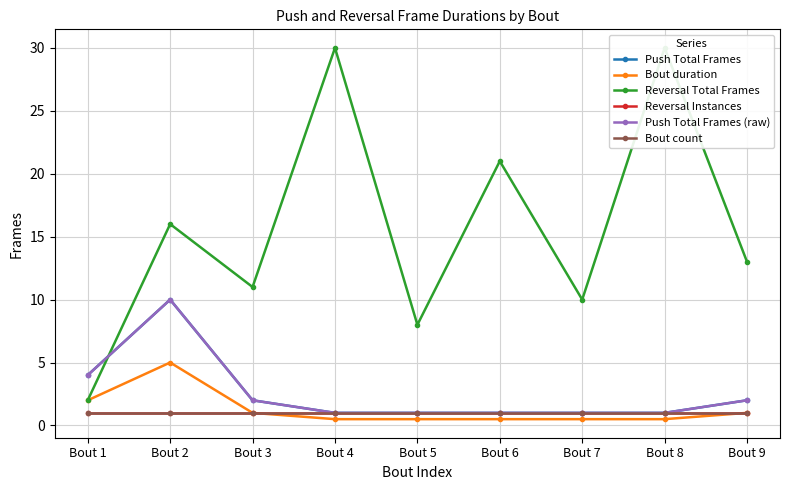

Which series has the largest range (max minus min)?

Reversal Total Frames